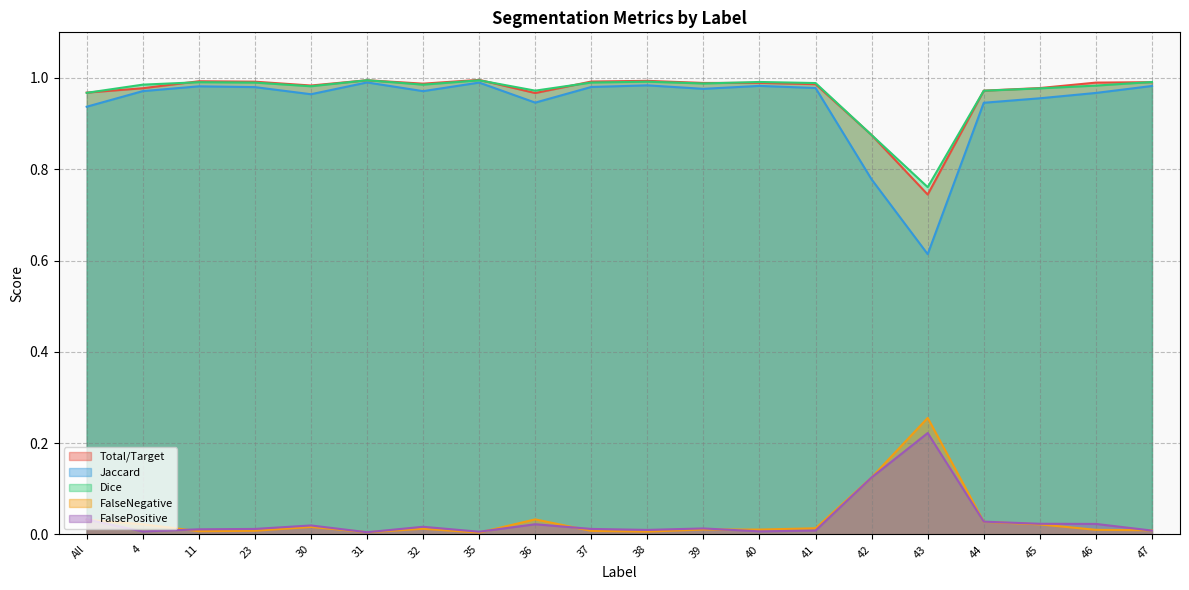

True or false: FalseNegative has a value of 1.7 at 45.

False